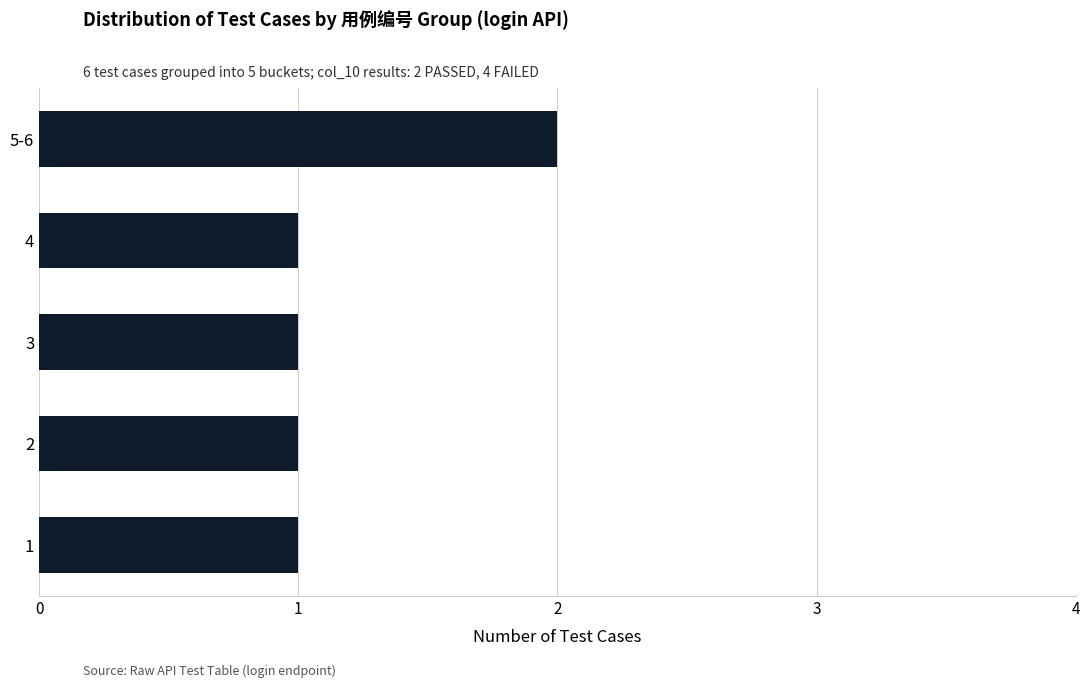

How many values are between 1 and 2?

5